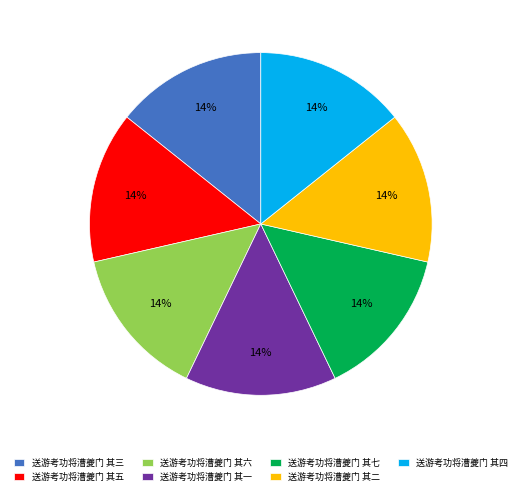

Is it true that 送游考功将漕夔门 其一 is 14% of the pie?

True